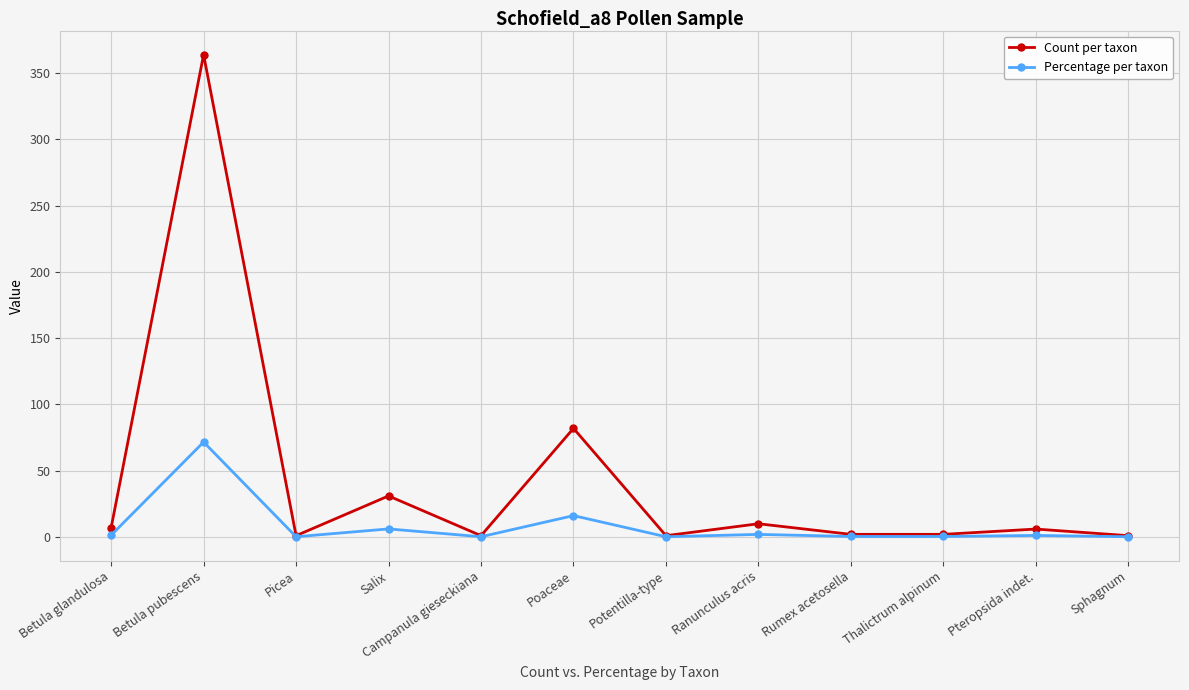

In Count per taxon, how many points are higher than both neighbors (excluding endpoints)?

5